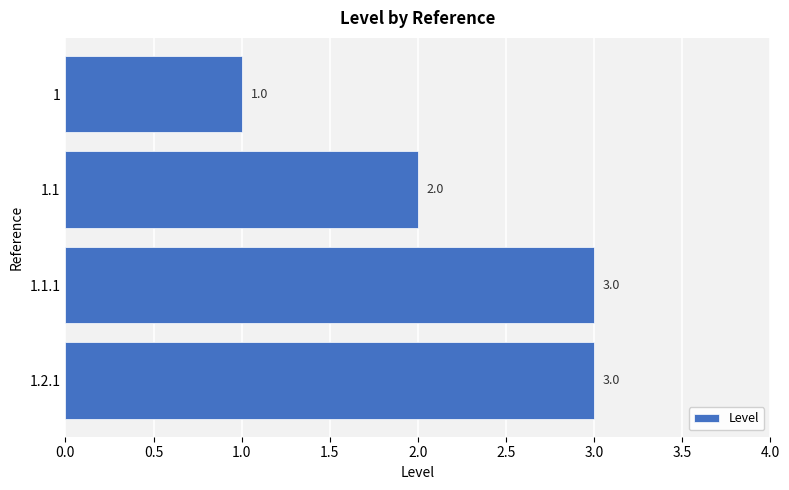

Between 1 and 1.1, which is larger?

1.1